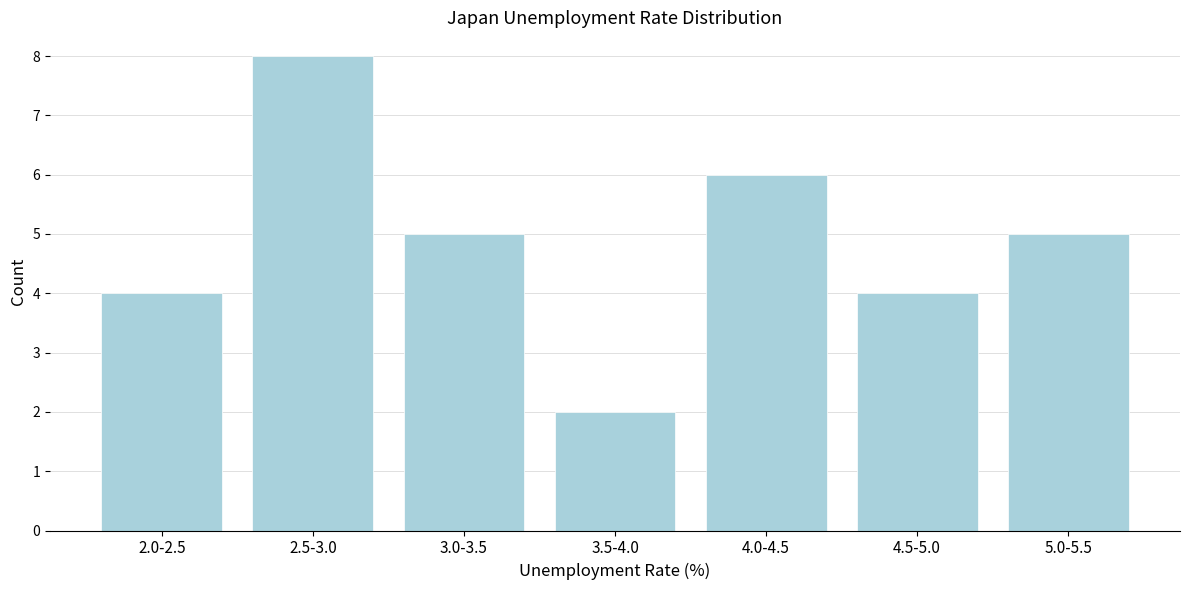

Reading left to right, what are all the values shown in this chart?

2.0-2.5=4	2.5-3.0=8	3.0-3.5=5	3.5-4.0=2	4.0-4.5=6	4.5-5.0=4	5.0-5.5=5